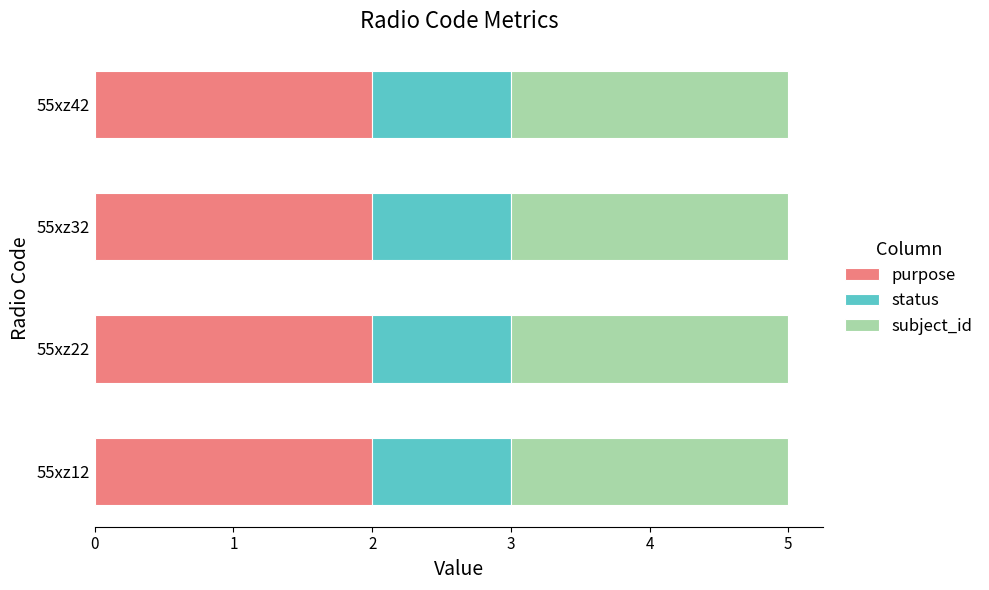

The value of purpose at 55xz22 is 1. True or false?

False